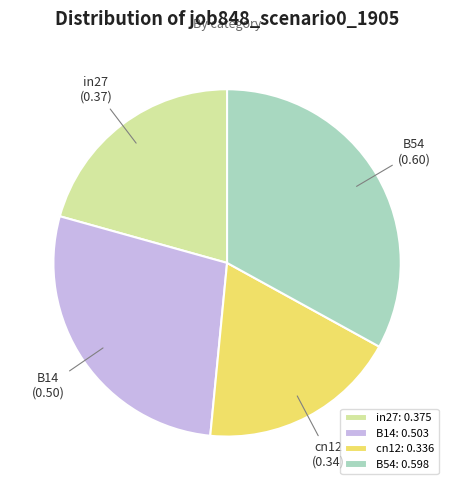

Do in27 and cn12 together represent more than half of the pie?

No